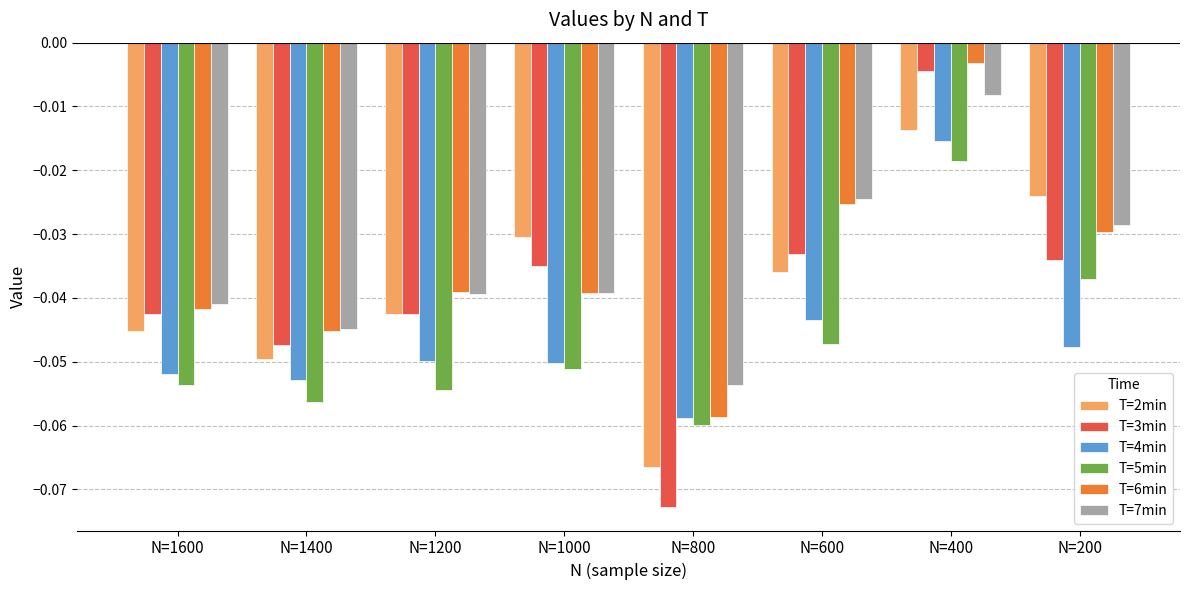

True or false: T=5min has a value of -0.1 at N=200.

False